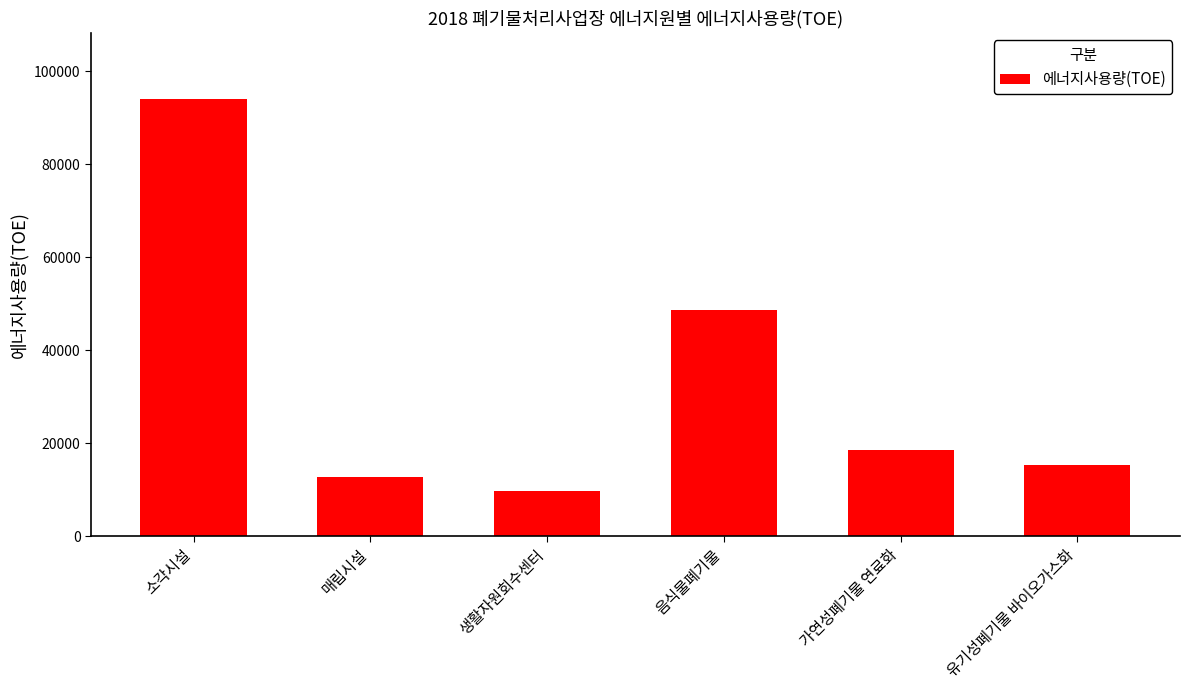

The value at 유기성폐기물 바이오가스화 is 4256.0. True or false?

False